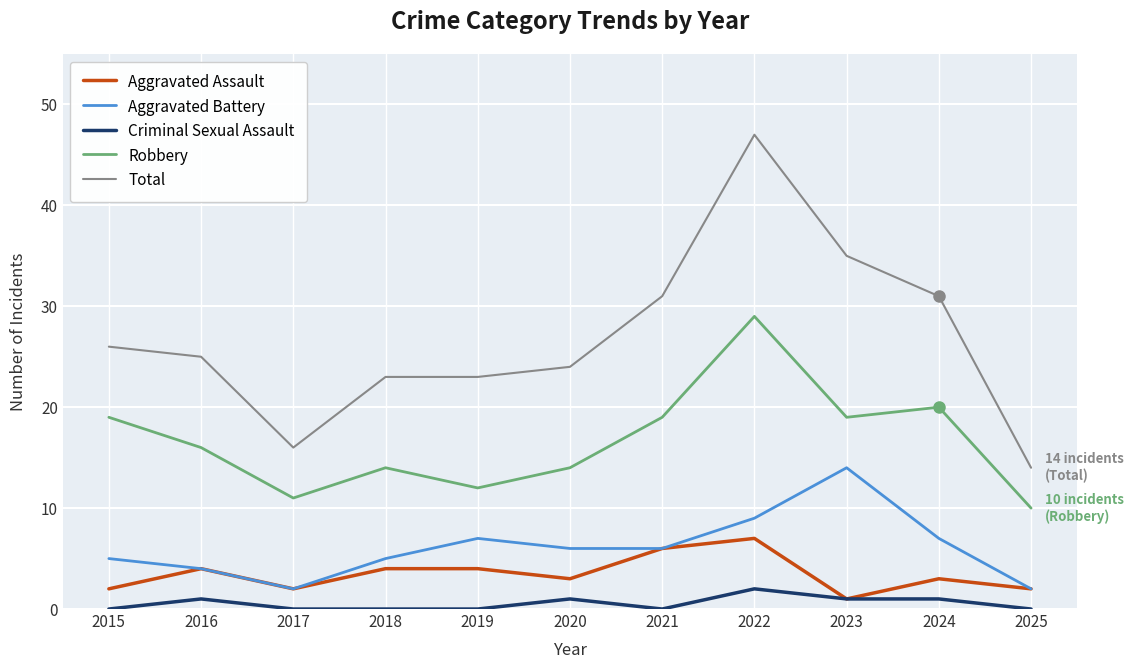

Is it true that Robbery equals 26 at 2023?

False